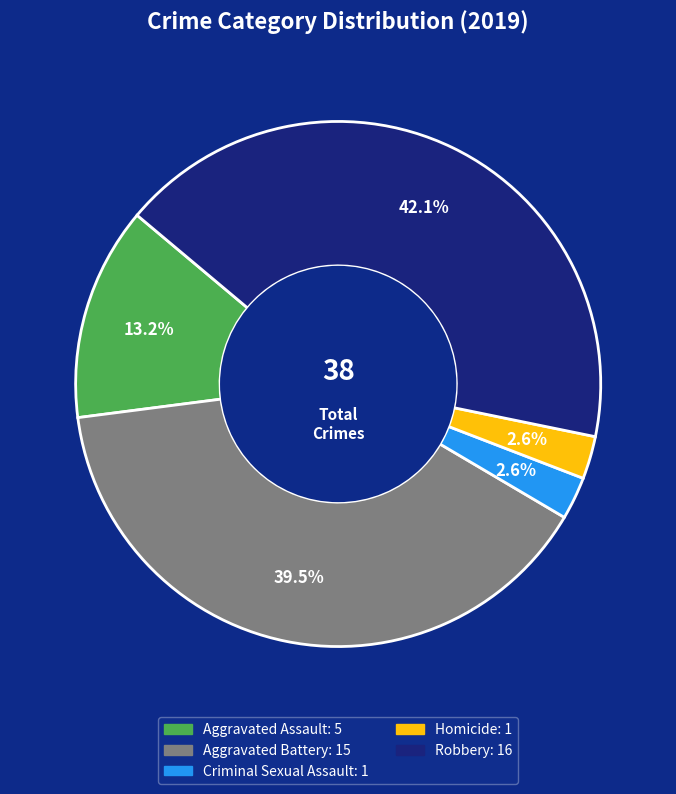

Is there any slice that represents more than half of the pie?

No